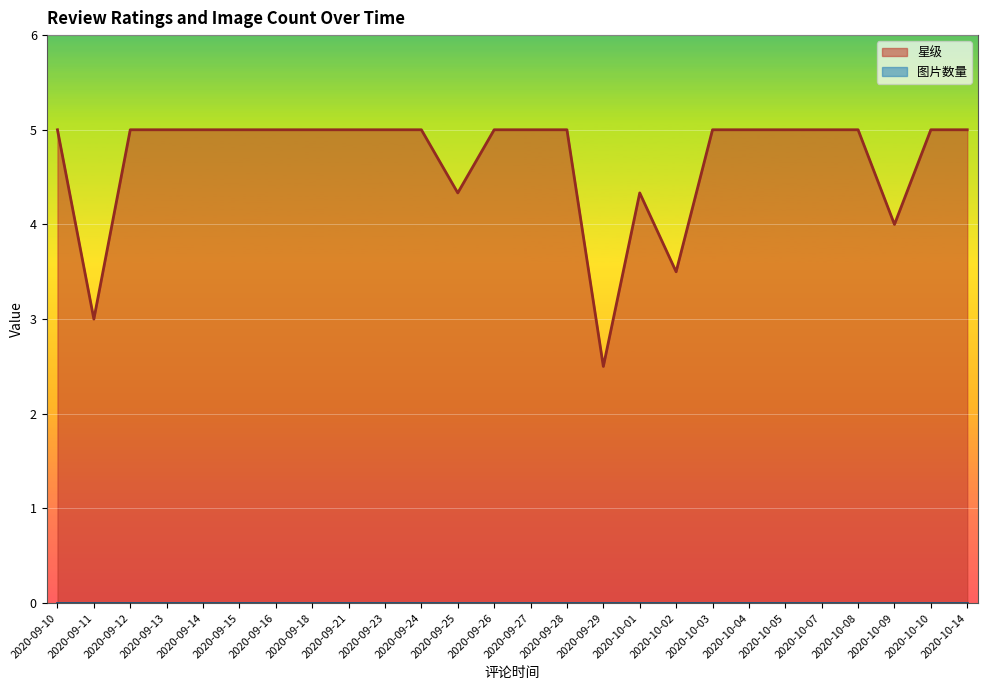

What is the minimum value for 星级?

2.5